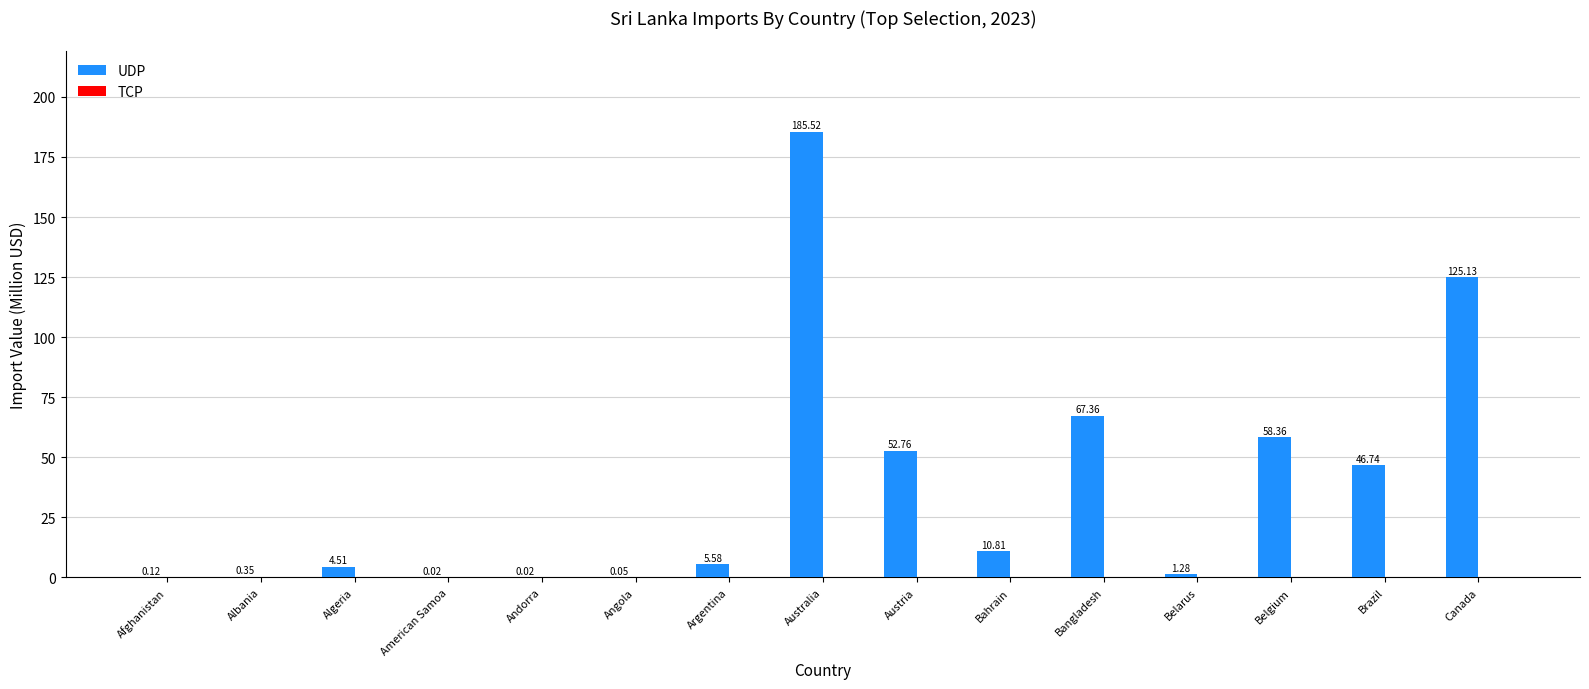

At which label does the data first exceed 5?

Argentina